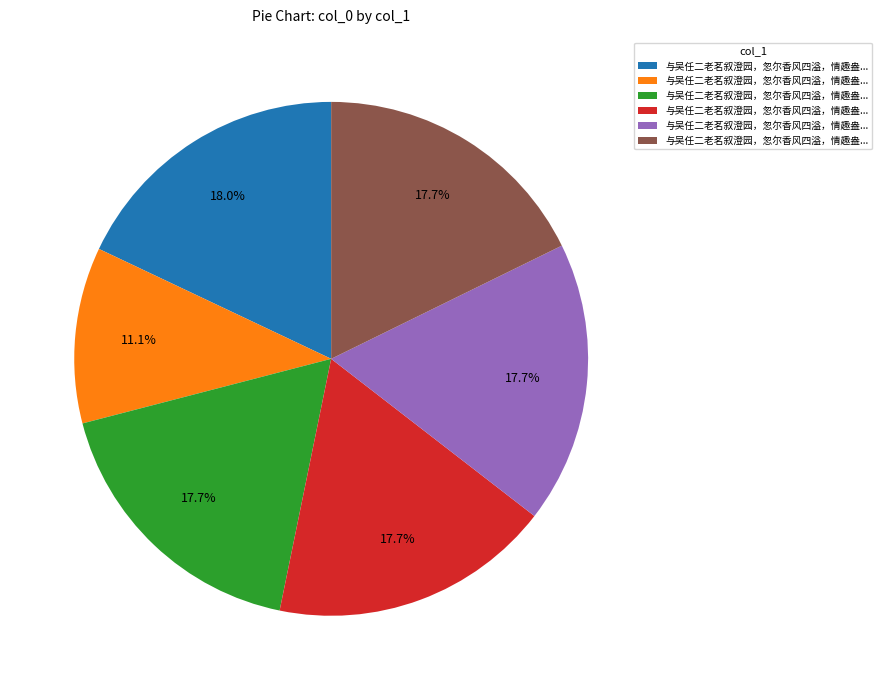

Does any single category account for the majority?

No